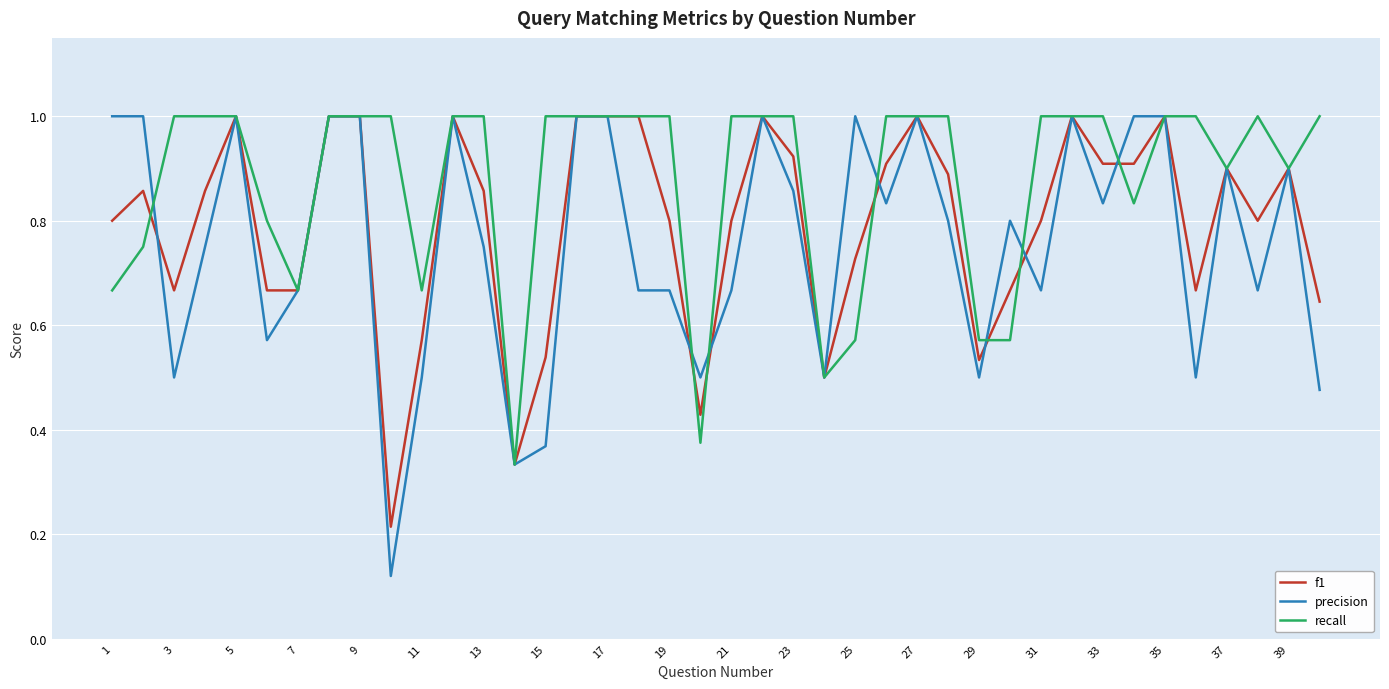

Which series has the largest total across all categories?

recall